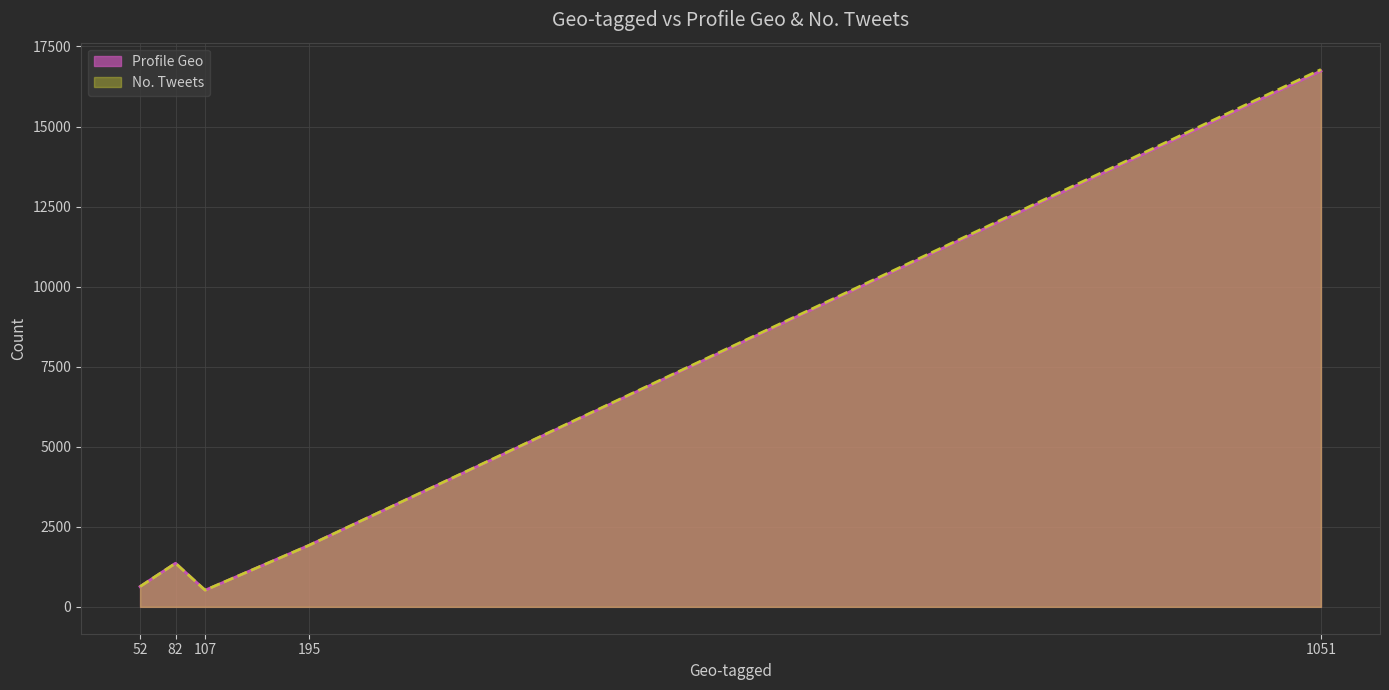

Which series has the largest range (max minus min)?

No. Tweets